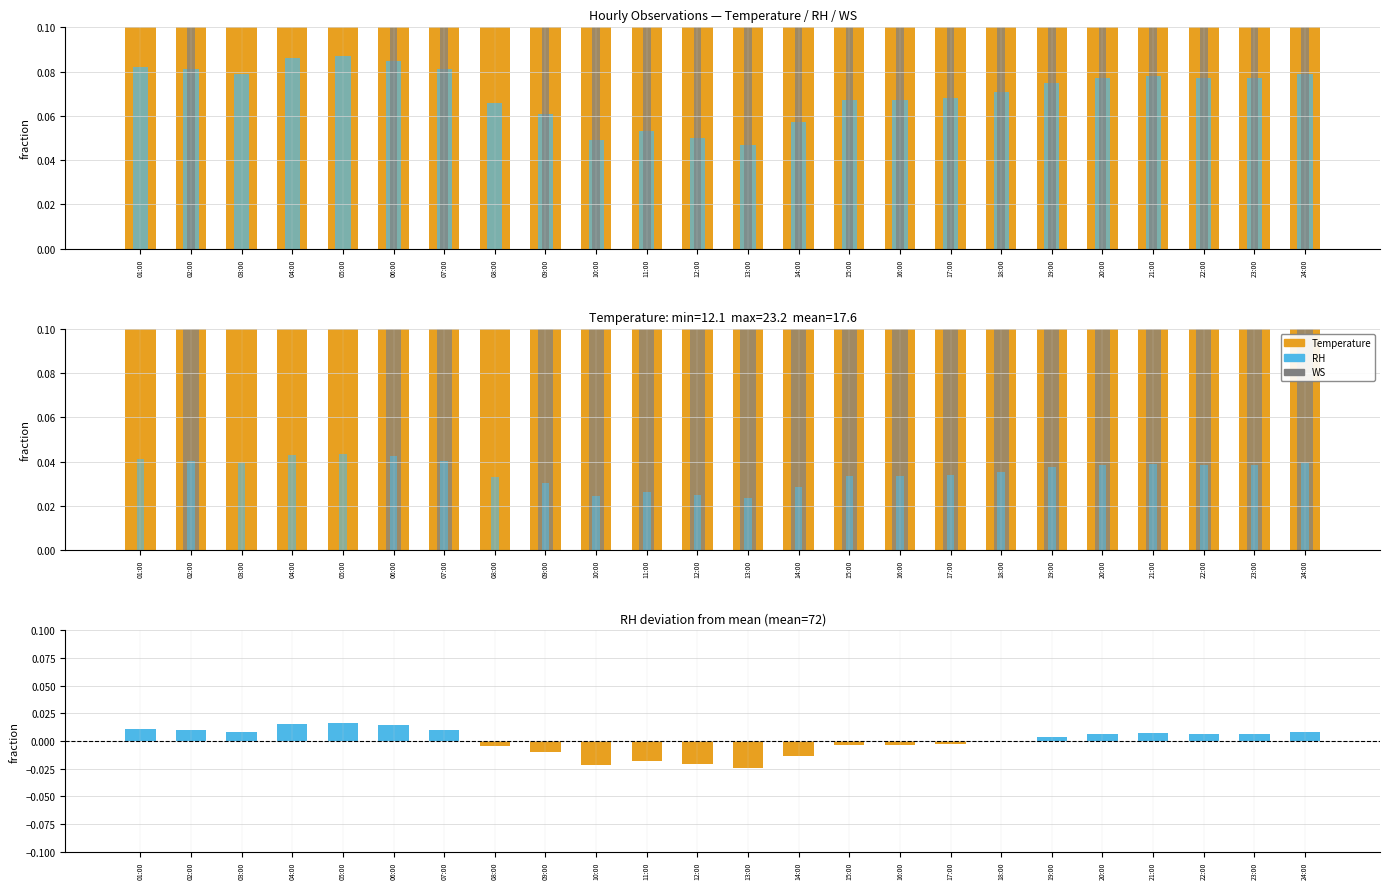

How many data points does each series have?

24